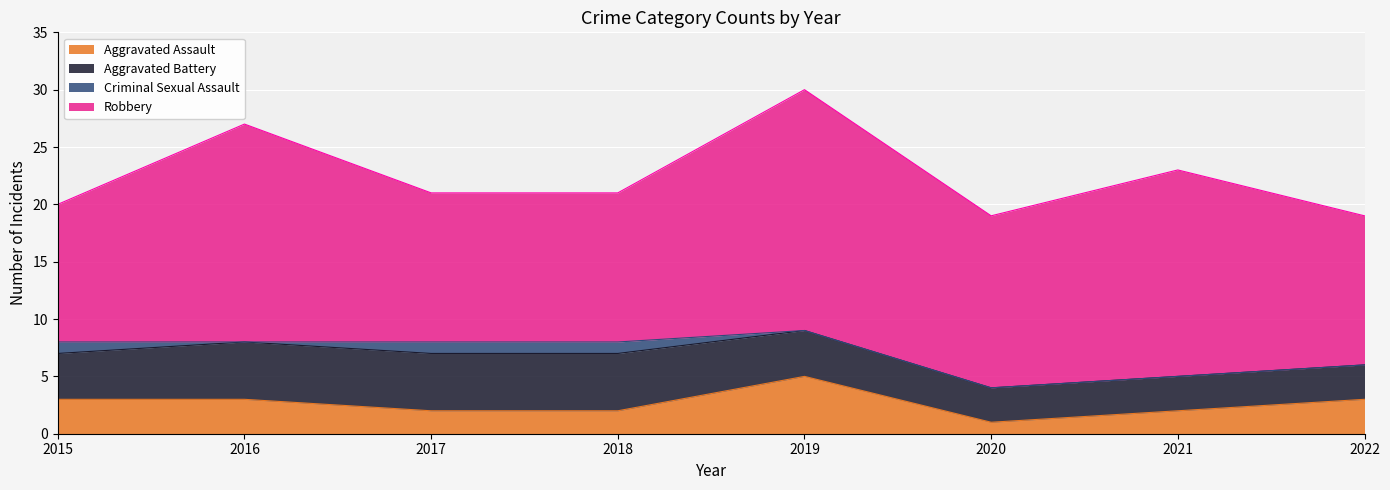

True or false: Aggravated Assault has a value of 3 at 2022.

True